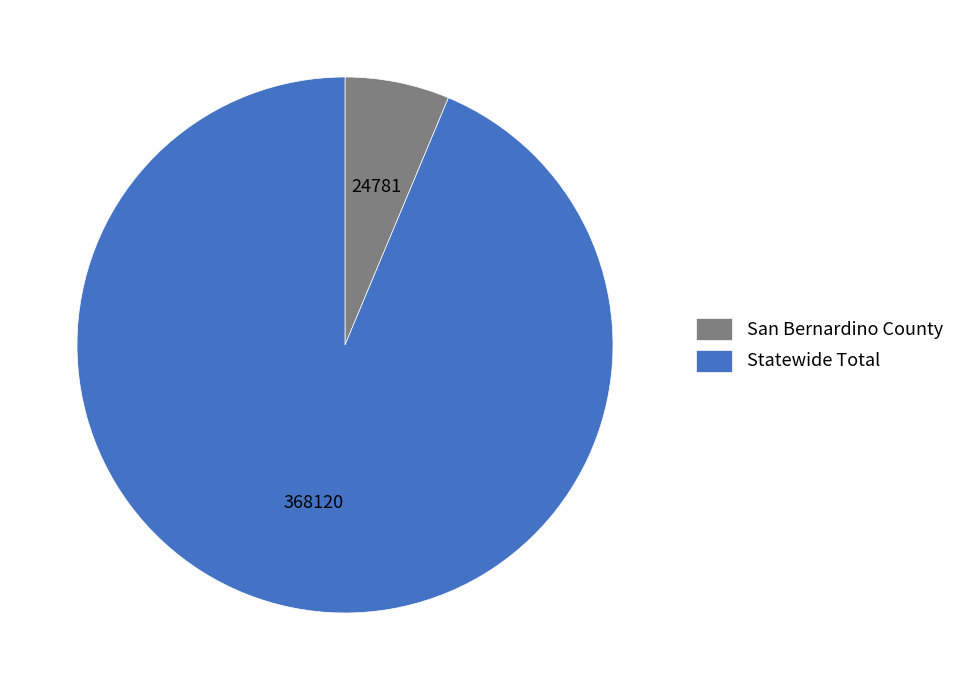

Do Statewide Total and San Bernardino County together represent more than half of the pie?

Yes